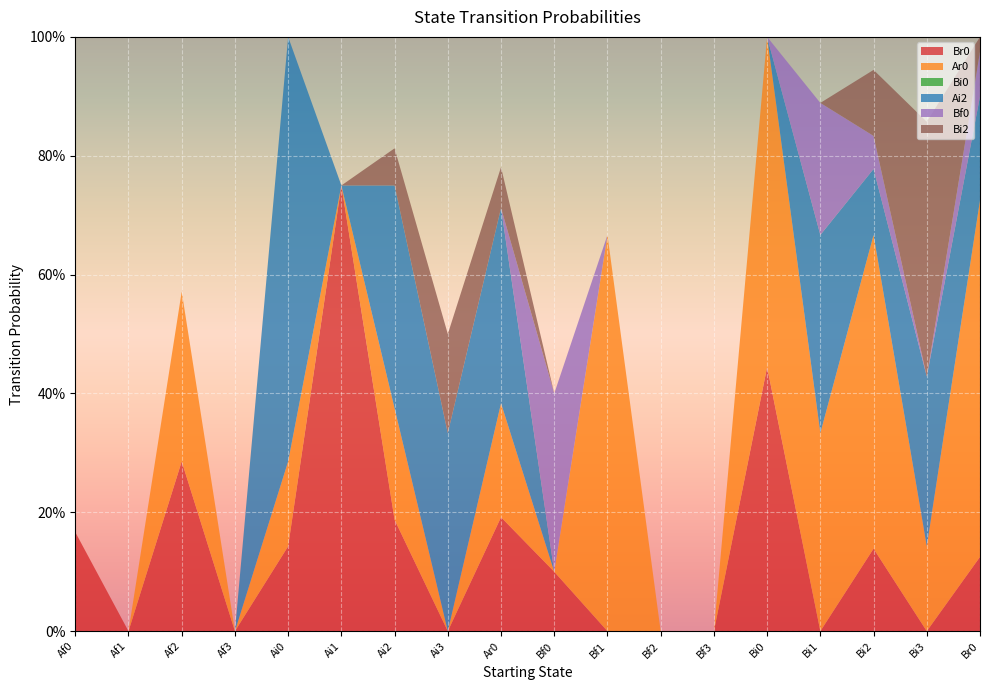

Reading right to left, transcribe all the data shown in this chart.

Br0: Br0=0.1	Bi3=0.0	Bi2=0.1	Bi1=0.0	Bi0=0.4	Bf3=0.0	Bf2=0.0	Bf1=0.0	Bf0=0.1	Ar0=0.2	Ai3=0.0	Ai2=0.2	Ai1=0.8	Ai0=0.1	Af3=0.0	Af2=0.3	Af1=0.0	Af0=0.2
Ar0: Br0=0.6	Bi3=0.1	Bi2=0.5	Bi1=0.3	Bi0=0.6	Bf3=0.0	Bf2=0.0	Bf1=0.7	Bf0=0.0	Ar0=0.2	Ai3=0.0	Ai2=0.2	Ai1=0.0	Ai0=0.1	Af3=0.0	Af2=0.3	Af1=0.0	Af0=0.0
Bi0: Br0=0.0	Bi3=0.0	Bi2=0.0	Bi1=0.0	Bi0=0.0	Bf3=0.0	Bf2=0.0	Bf1=0.0	Bf0=0.0	Ar0=0.0	Ai3=0.0	Ai2=0.0	Ai1=0.0	Ai0=0.0	Af3=0.0	Af2=0.0	Af1=0.0	Af0=0.0
Ai2: Br0=0.2	Bi3=0.3	Bi2=0.1	Bi1=0.3	Bi0=0.0	Bf3=0.0	Bf2=0.0	Bf1=0.0	Bf0=0.0	Ar0=0.3	Ai3=0.3	Ai2=0.4	Ai1=0.0	Ai0=0.7	Af3=0.0	Af2=0.0	Af1=0.0	Af0=0.0
Bf0: Br0=0.1	Bi3=0.0	Bi2=0.1	Bi1=0.2	Bi0=0.0	Bf3=0.0	Bf2=0.0	Bf1=0.0	Bf0=0.3	Ar0=0.0	Ai3=0.0	Ai2=0.0	Ai1=0.0	Ai0=0.0	Af3=0.0	Af2=0.0	Af1=0.0	Af0=0.0
Bi2: Br0=0.0	Bi3=0.4	Bi2=0.1	Bi1=0.0	Bi0=0.0	Bf3=0.0	Bf2=0.0	Bf1=0.0	Bf0=0.0	Ar0=0.1	Ai3=0.2	Ai2=0.1	Ai1=0.0	Ai0=0.0	Af3=0.0	Af2=0.0	Af1=0.0	Af0=0.0